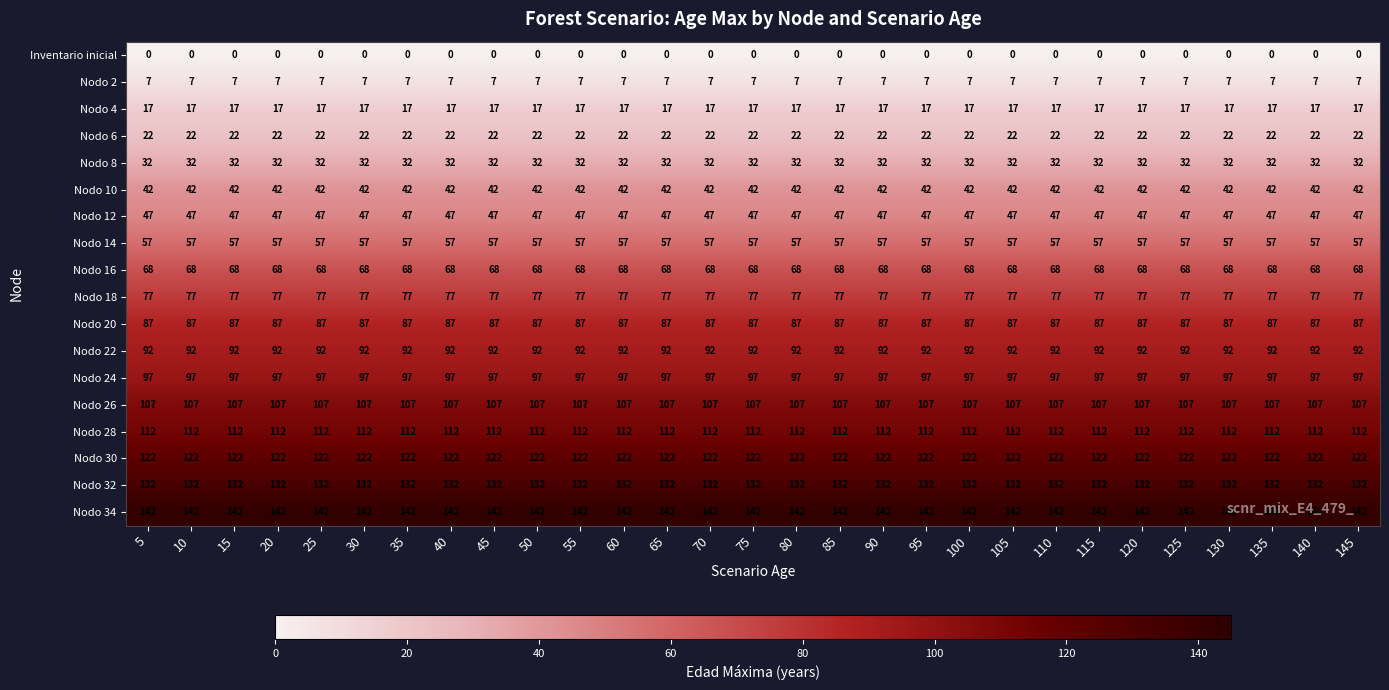

How many series are shown in this chart?

18